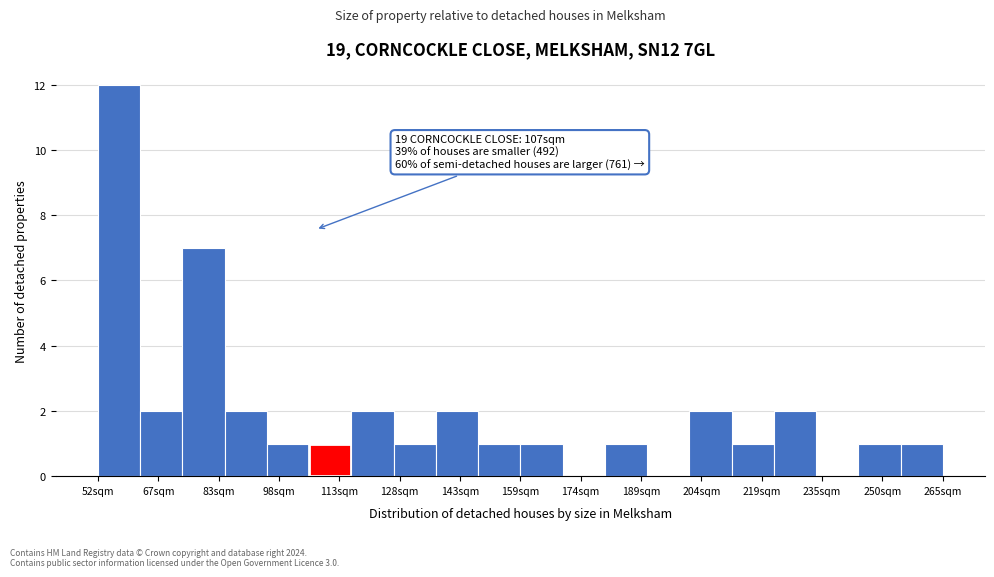

Over which range of the x-axis is the bar tallest?

52 to 62